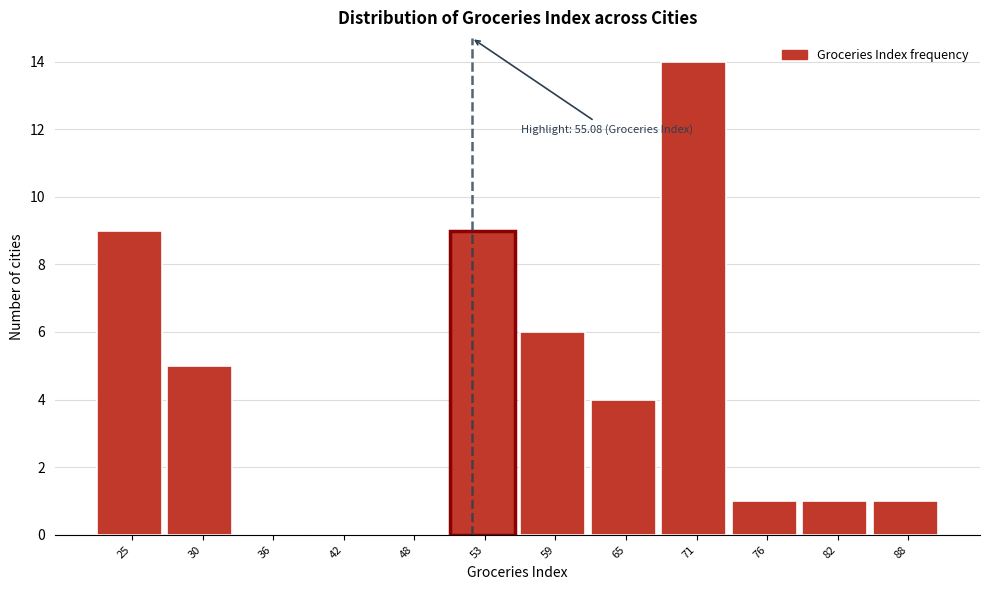

Reading right to left, what are all the values shown in this chart?

88=1	82=1	76=1	71=14	65=4	59=6	53=9	48=0	42=0	36=0	30=5	25=9